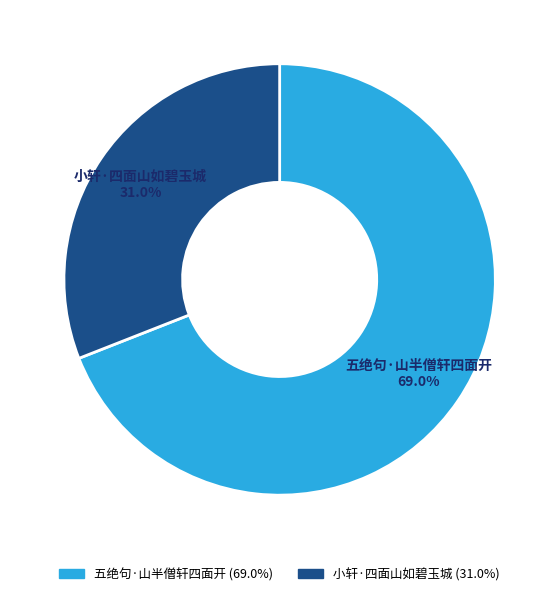

What is the ratio of the value at 五绝句·山半僧轩四面开 to the value at 小轩·四面山如碧玉城?

2.2